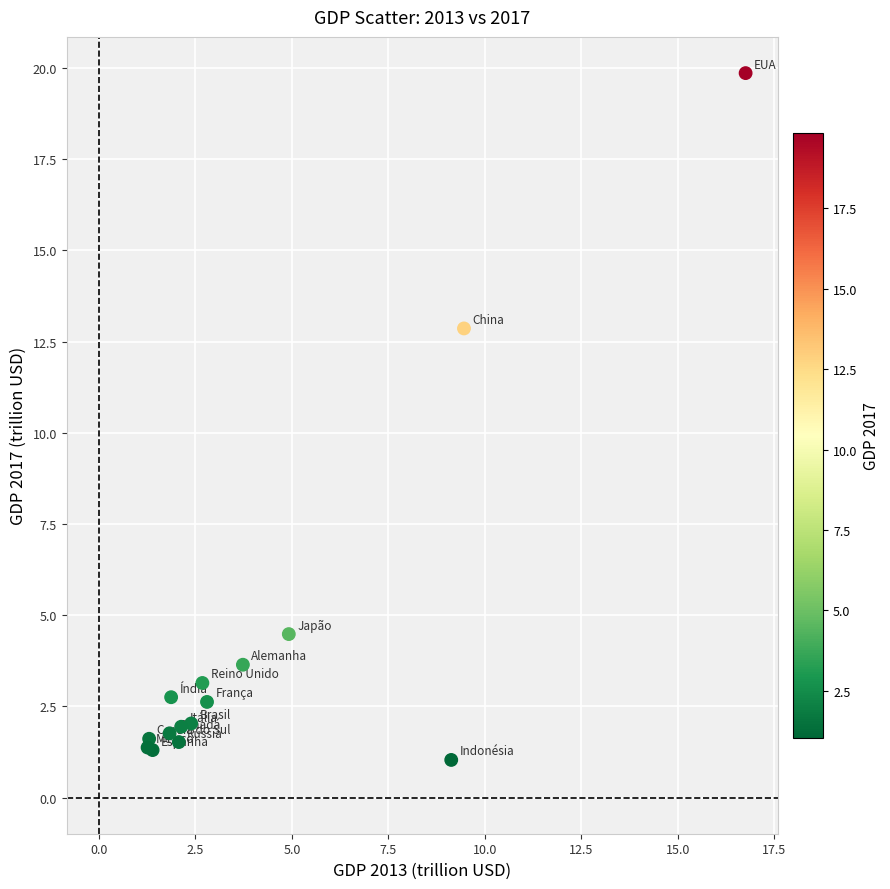

What Y value in the scatter plot is closest to 10?

12.9